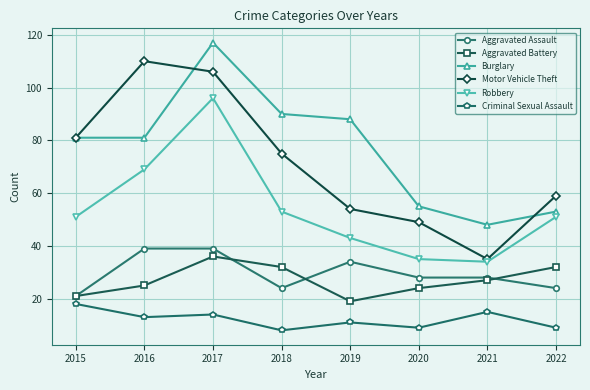

Which category has the highest value across all series?

2017